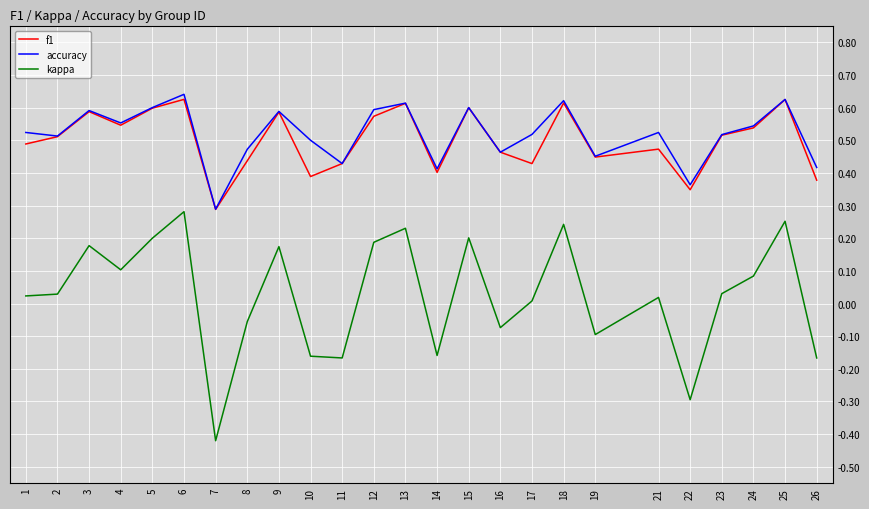

Which series has the largest total across all categories?

accuracy